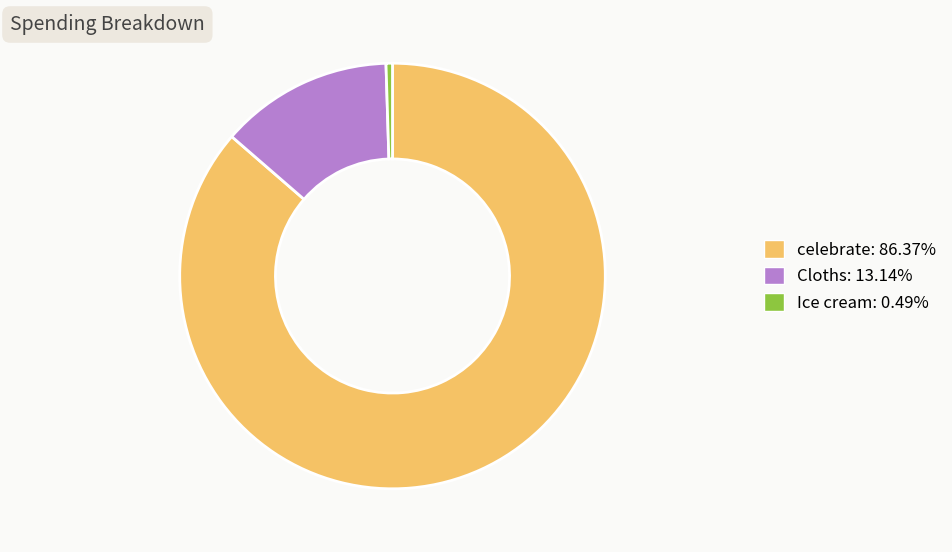

Which category has the biggest portion of the pie?

celebrate